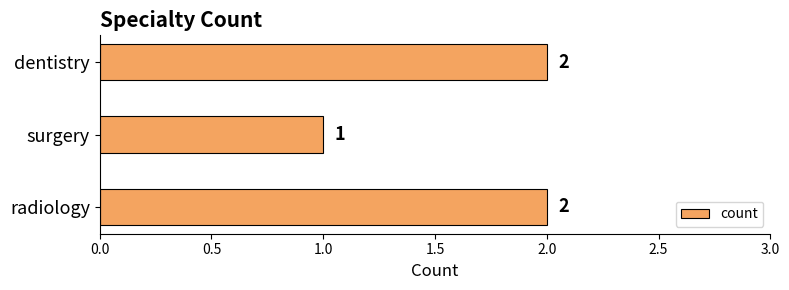

Is it true that the value at radiology is 2?

True